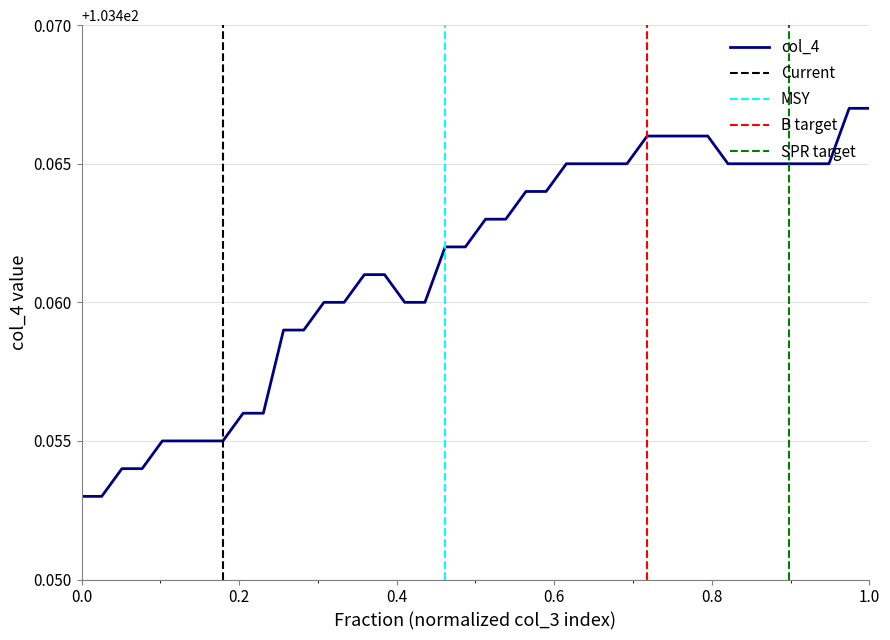

True or false: the data has more than 1 interior local peaks.

False